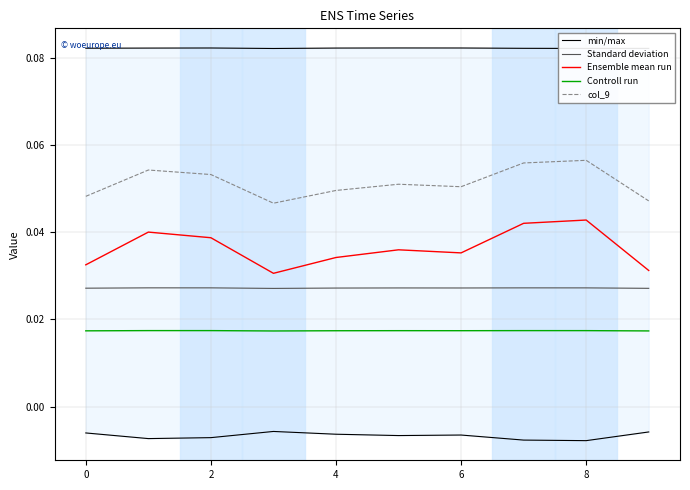

Which series has the largest total across all categories?

min/max